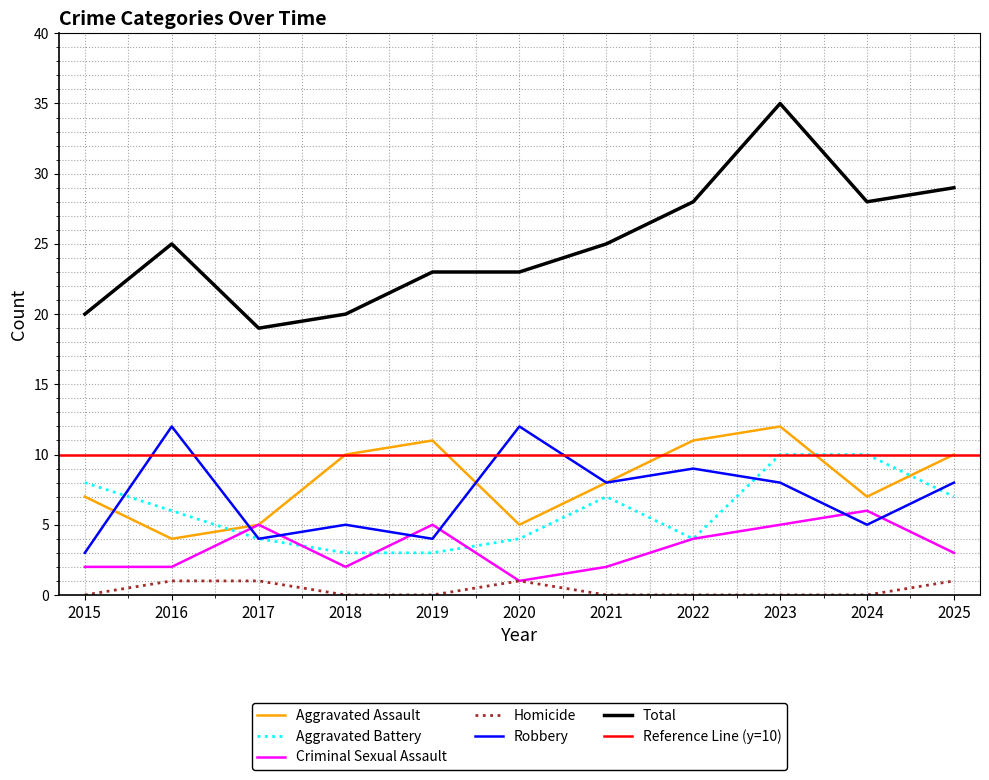

Where is the first local maximum for Robbery?

2016